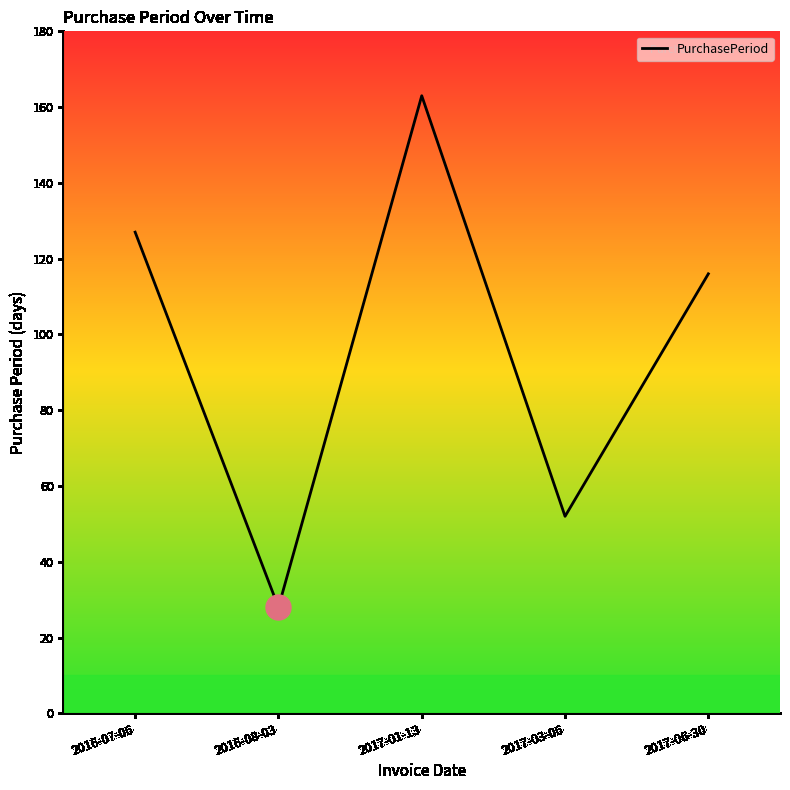

Reading right to left, list all the values displayed in this chart.

116	52	163	28	127